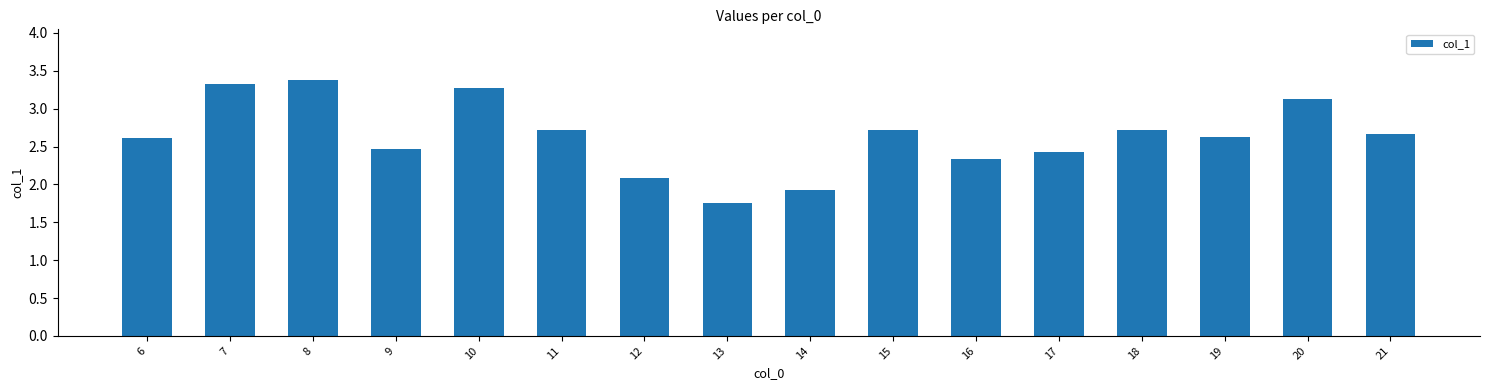

Approximately how many times larger is the value at 14 compared to 8?

0.6